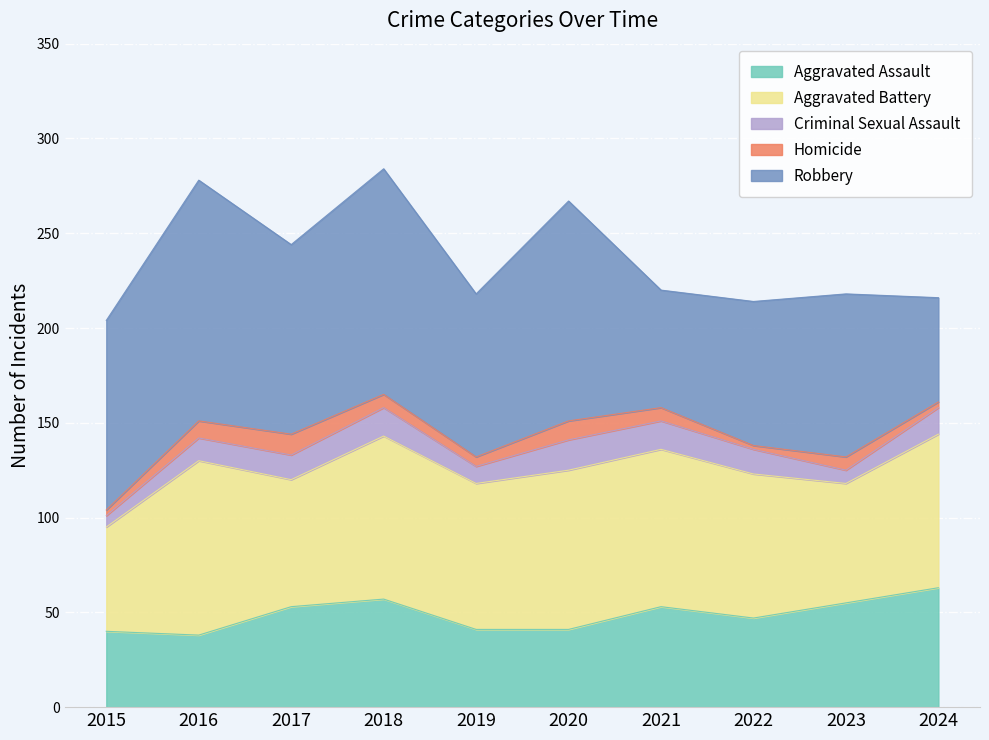

True or false: Homicide and Robbery intersect in this chart.

False